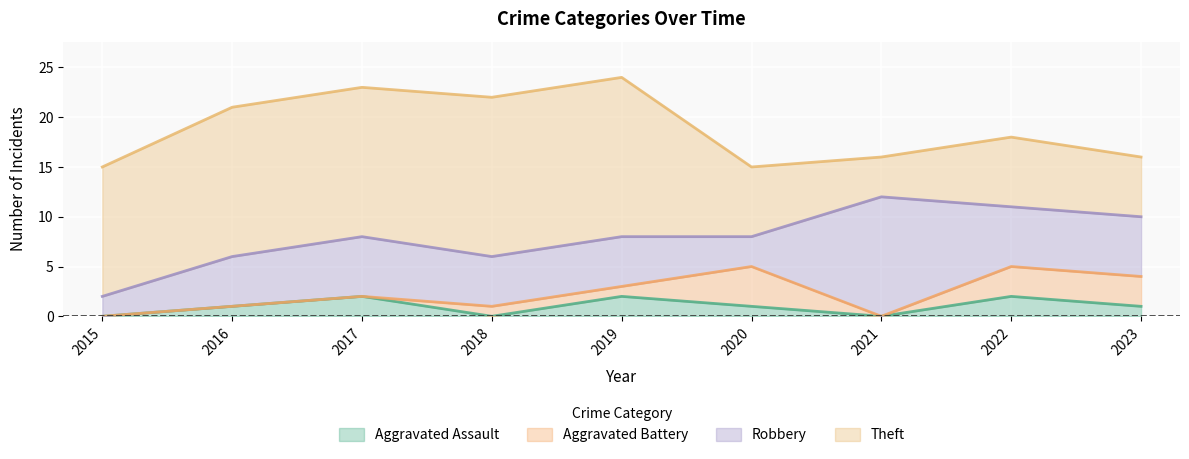

Where does the Theft series first go above 13?

2016